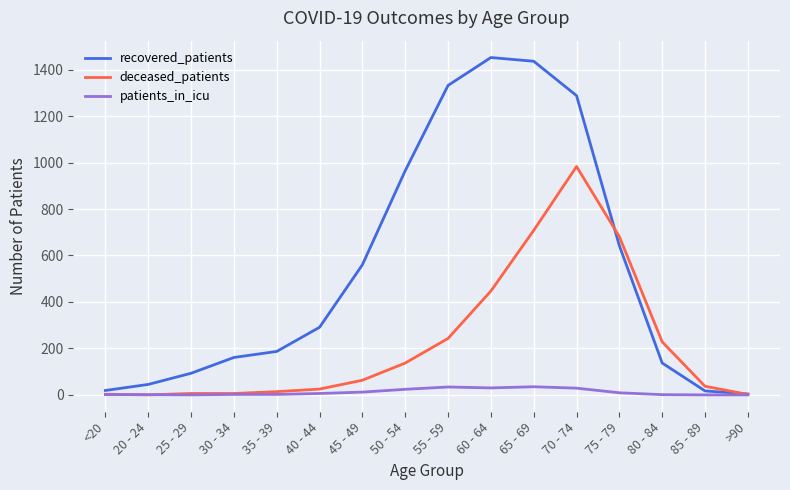

Is it true that patients_in_icu equals 12 at 45 - 49?

True